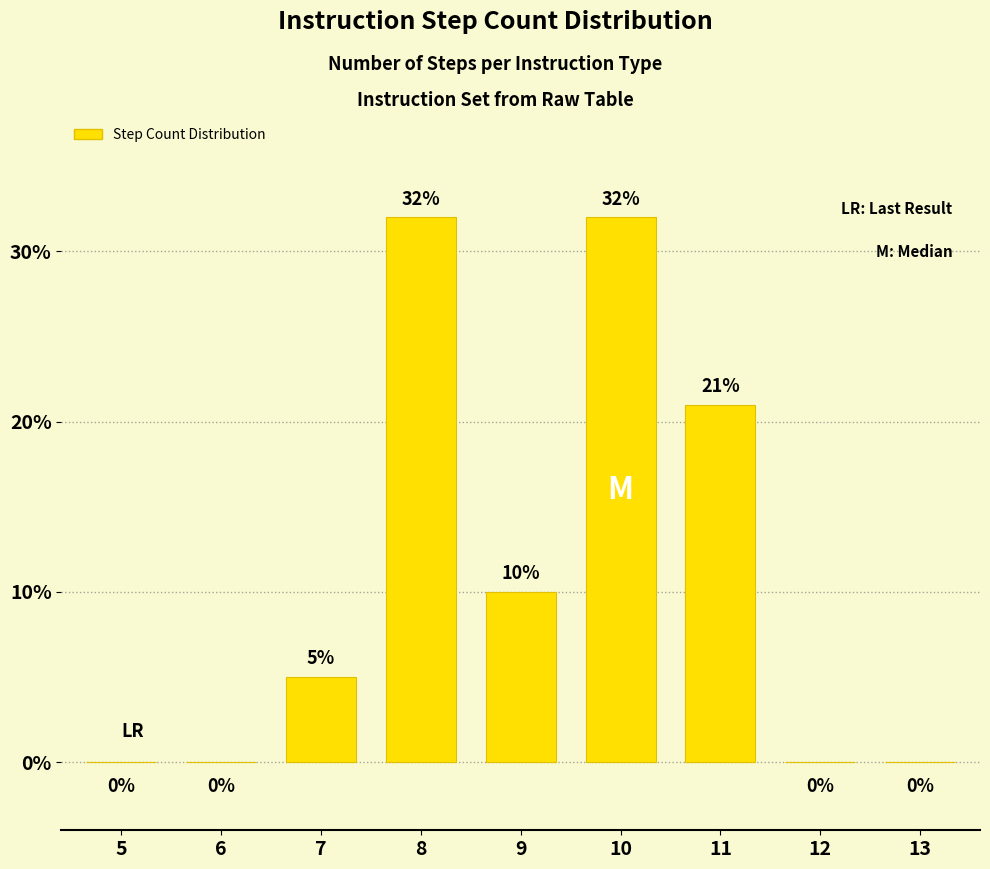

Reading left to right, list all the values displayed in this chart.

5=0	6=0	7=5	8=32	9=10	10=32	11=21	12=0	13=0